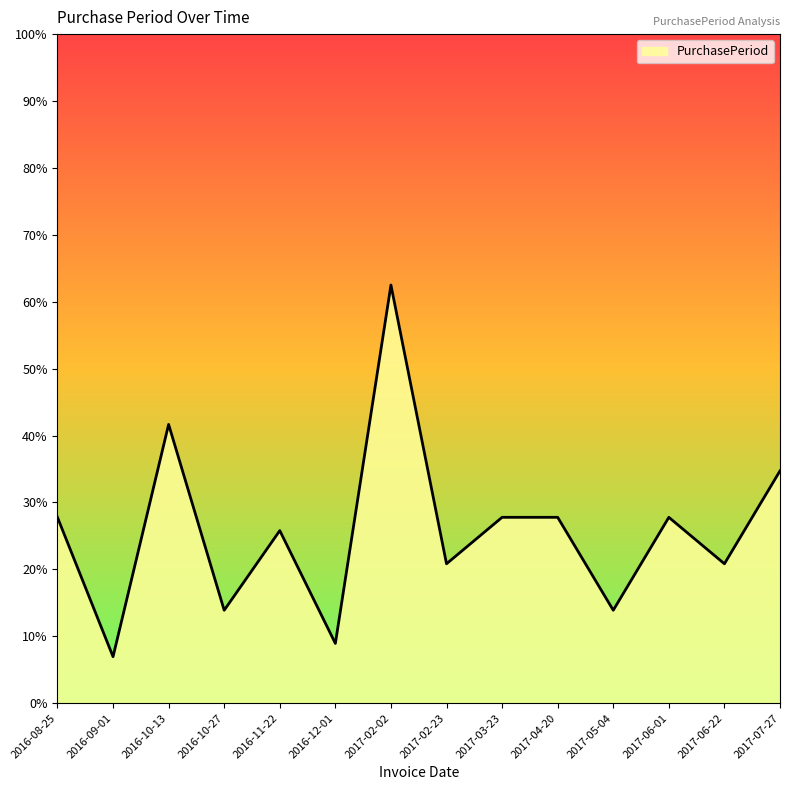

What is the change in value from 2017-03-23 to 2017-07-27?

+7